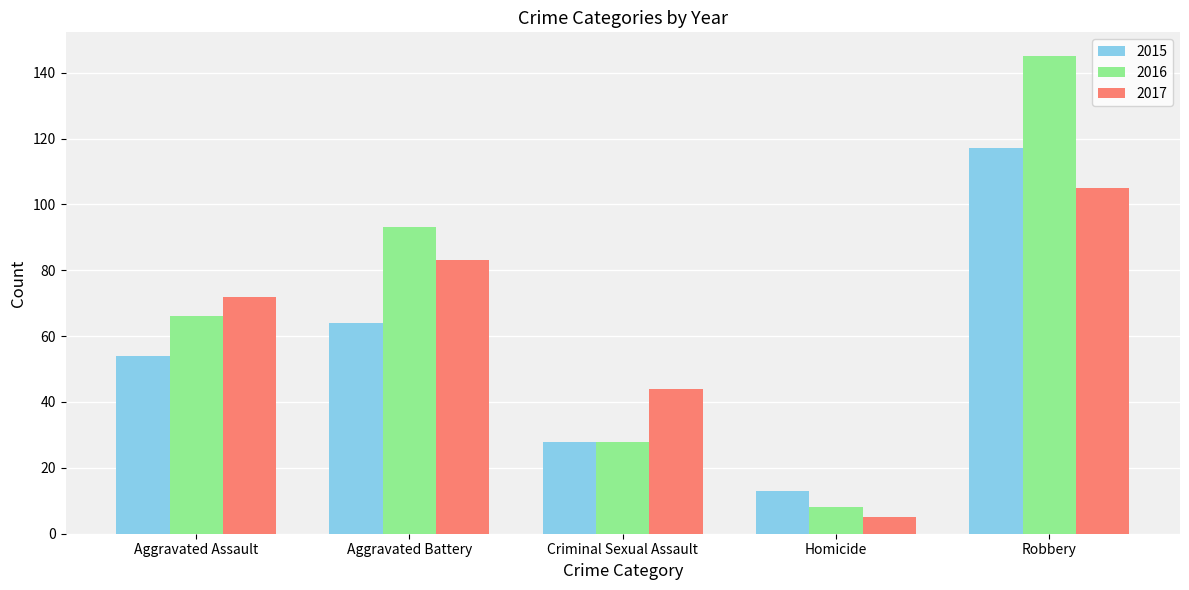

How many groups of bars are there?

5